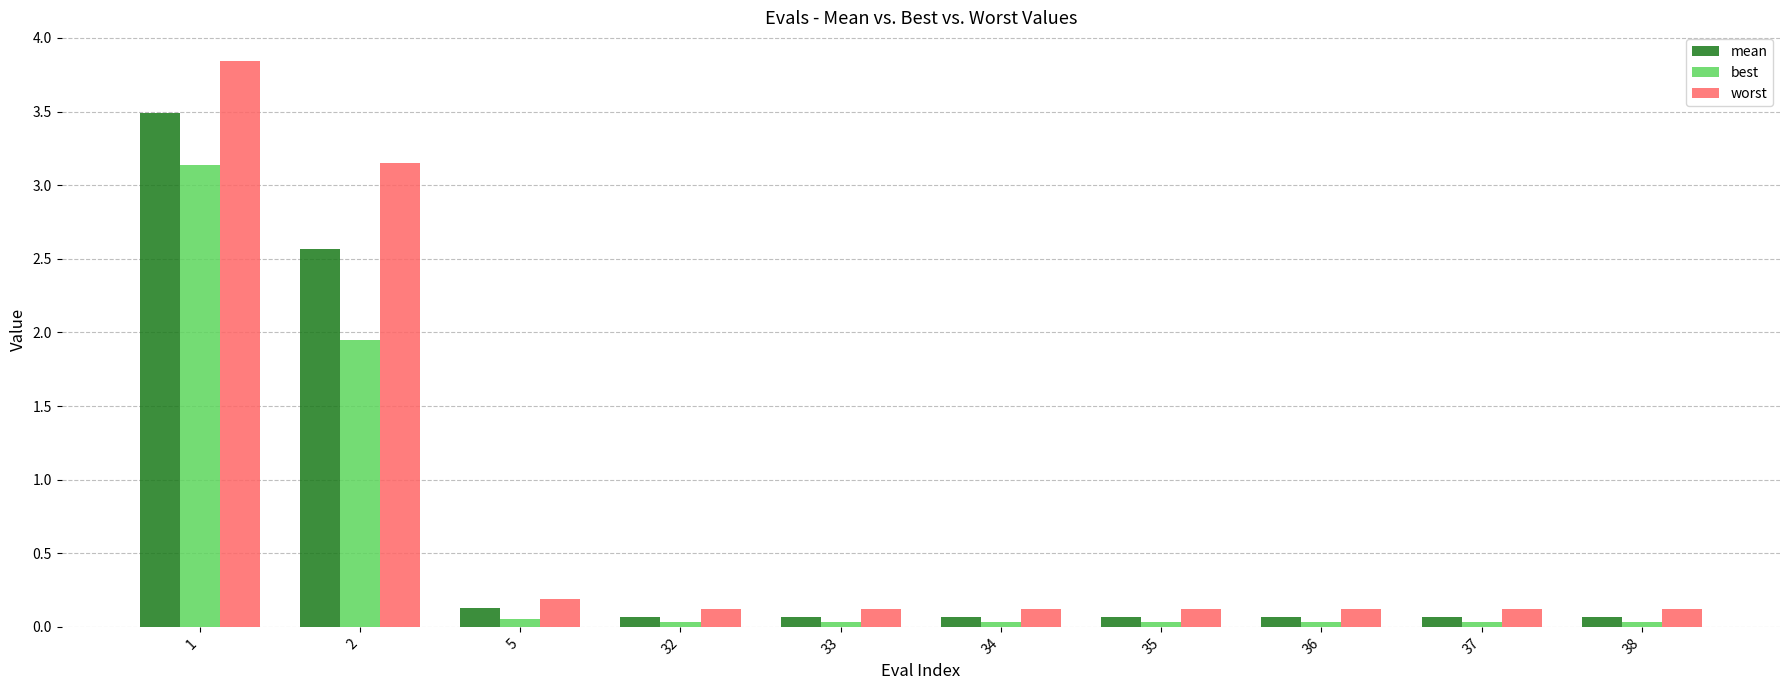

What is the highest value of the mean series?

3.5